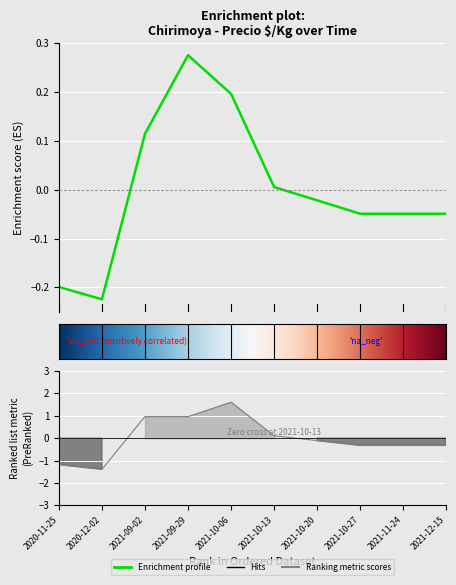

The Precio $/Kg series shows 0.1 at 2021-09-02. True or false?

False